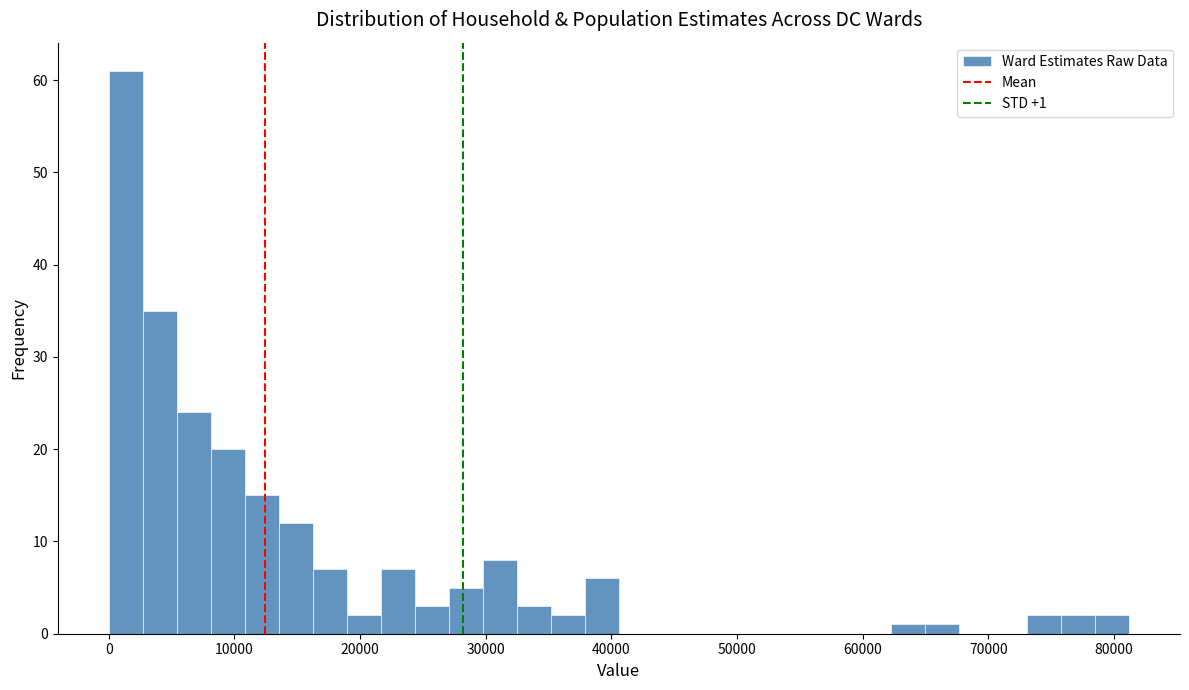

Read against the x-axis, roughly where is the centre of the tallest bar?

1000